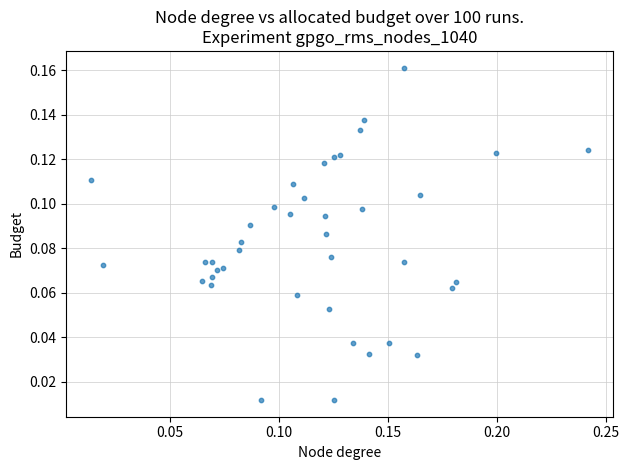

How many data points are displayed?

40